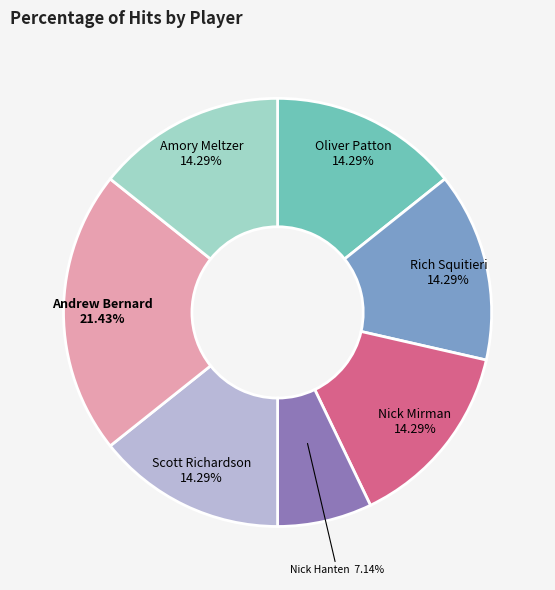

How many segments does this pie chart have?

7